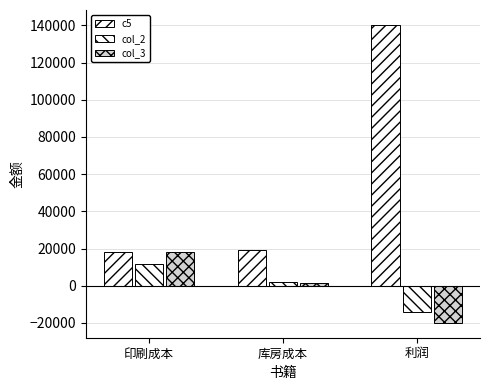

Does the chart contain stacked bars?

No